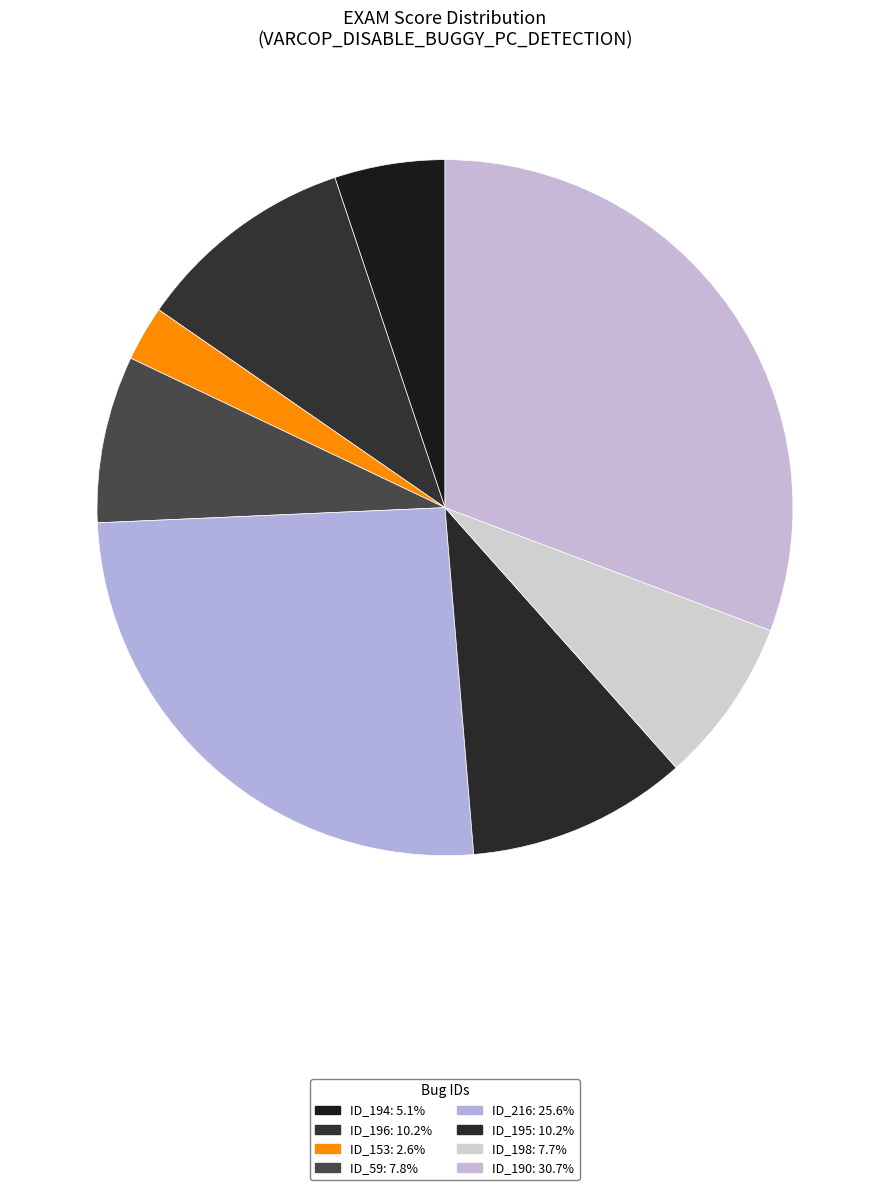

To the nearest percent, what is the combined percentage of ID_190 and ID_195?

41%